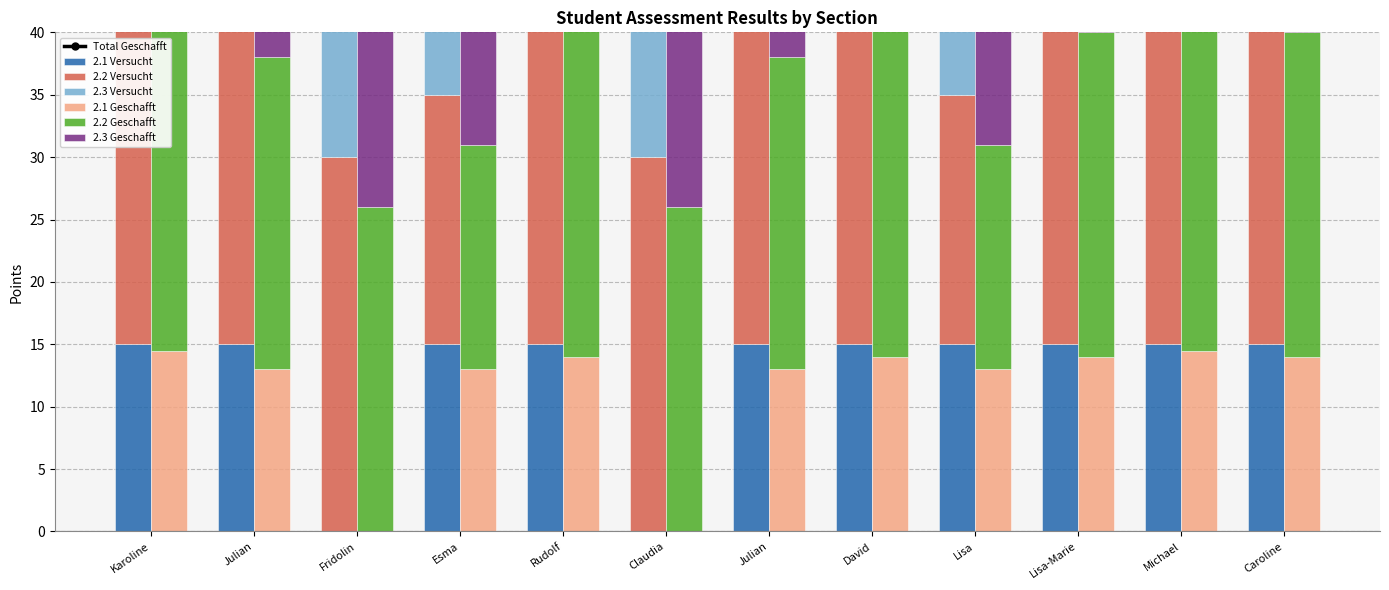

The 2.1 Geschafft series shows 18.1 at Lisa. True or false?

False